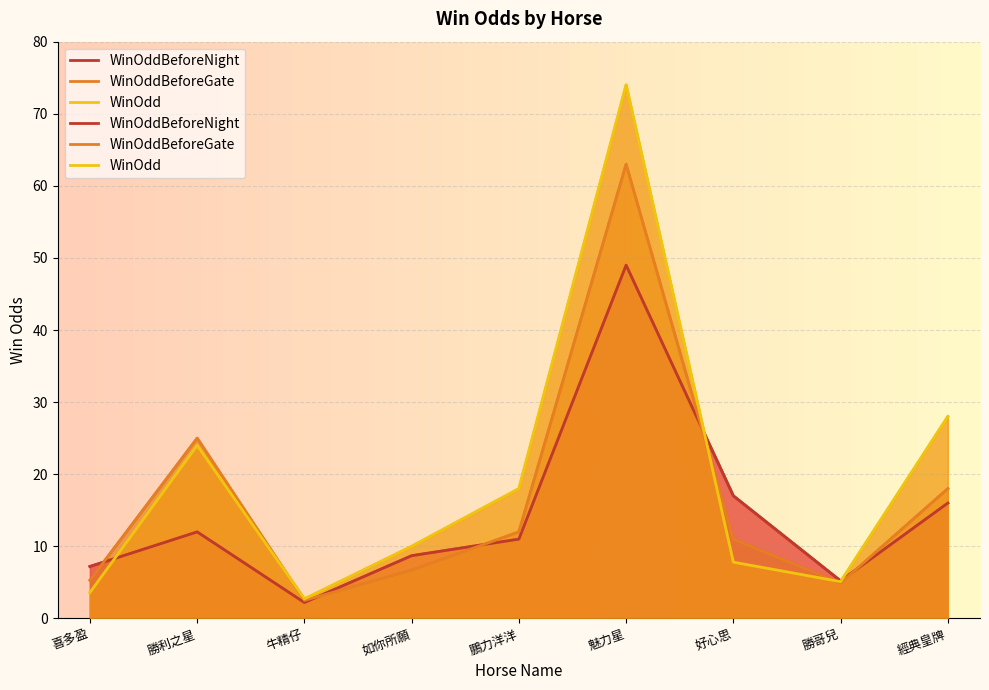

At which label does WinOddBeforeGate first exceed 11?

勝利之星